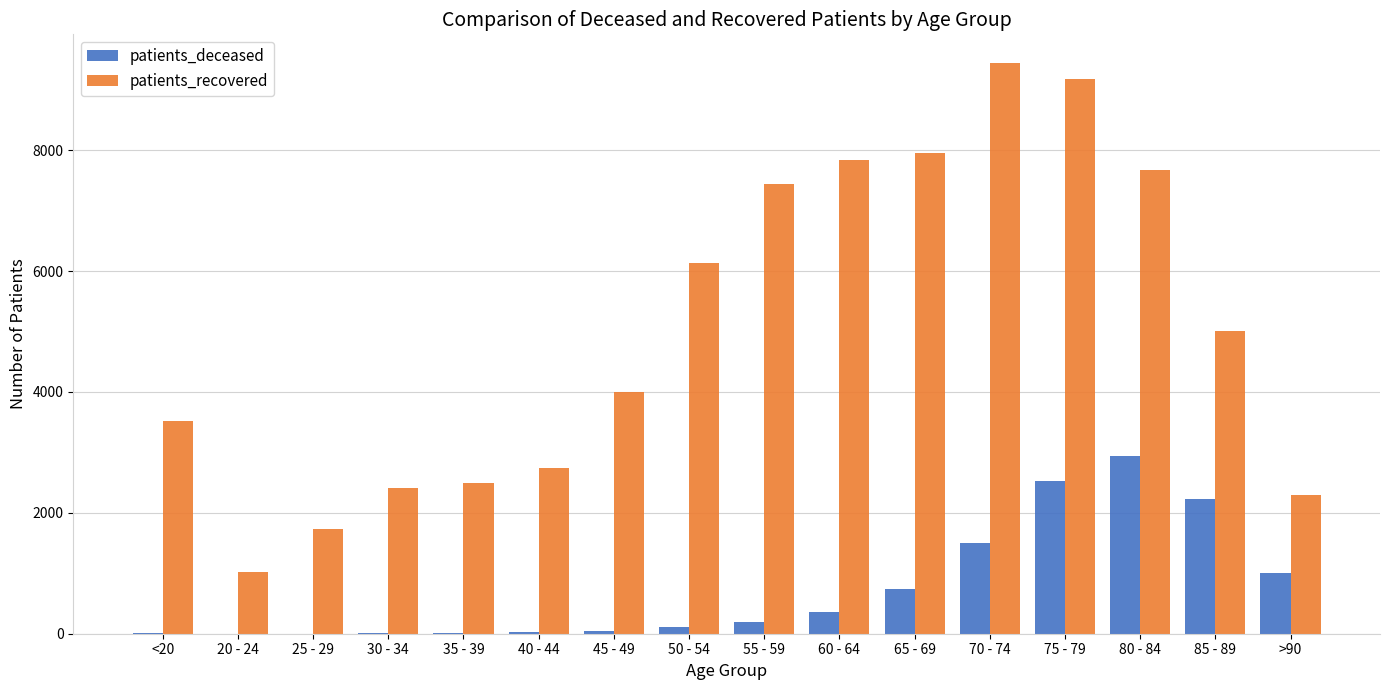

What is the sum of all patients_recovered values?

80867